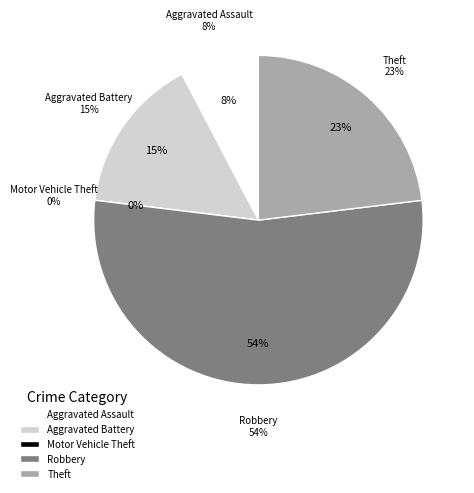

True or false: Robbery accounts for 54% of the total.

True